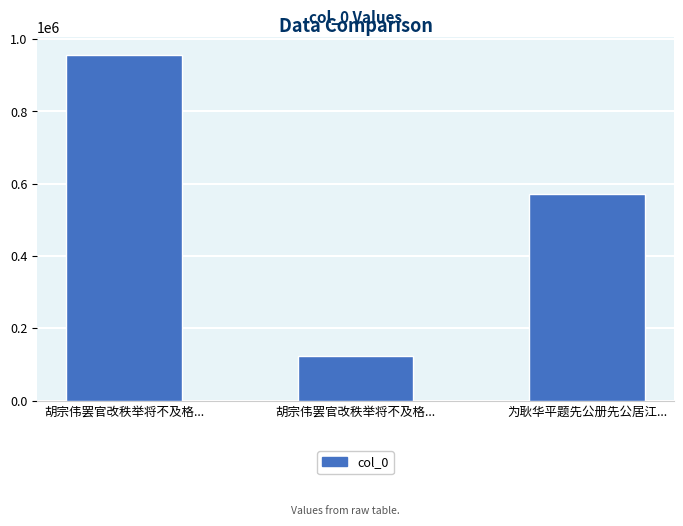

How many bars are there in total?

3